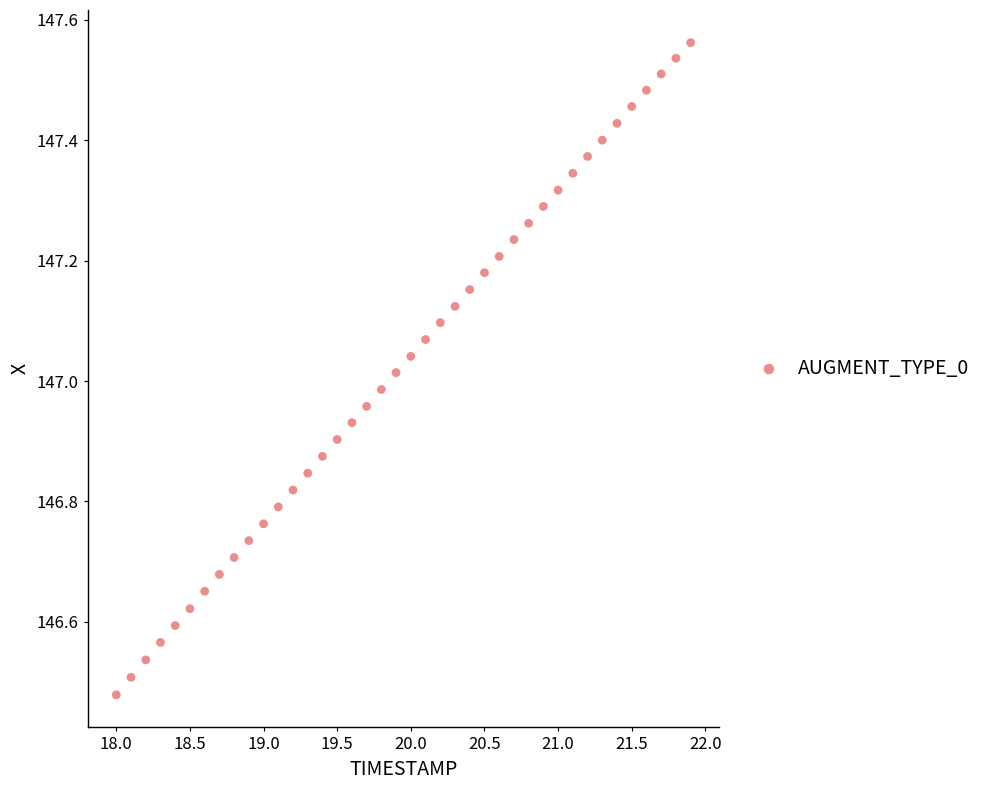

What is the range of X values (max minus min)?

3.9